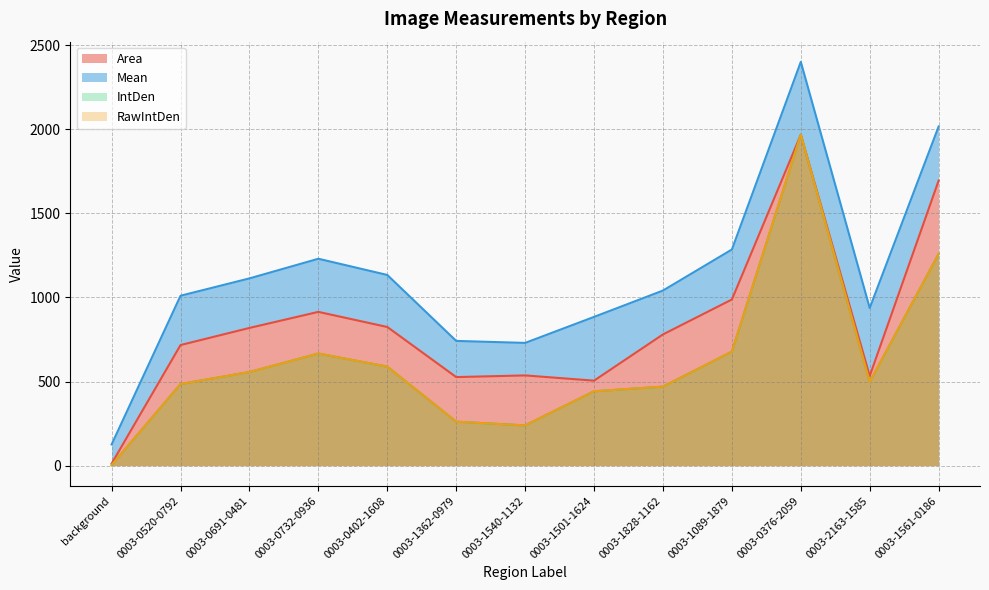

At which label does RawIntDen reach its peak?

0003-0376-2059